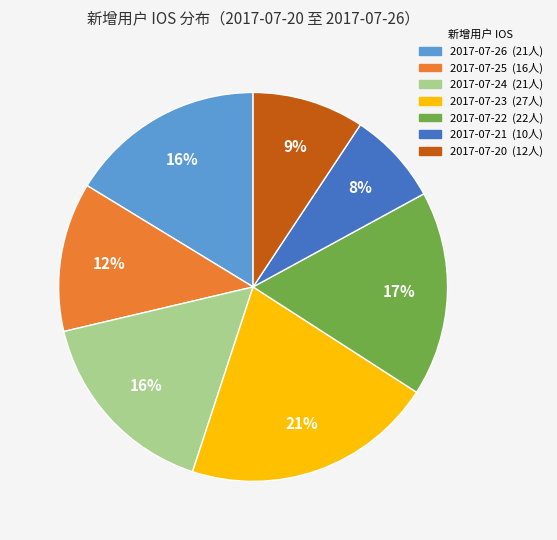

Which has a higher value, 2017-07-20 or 2017-07-25?

2017-07-25